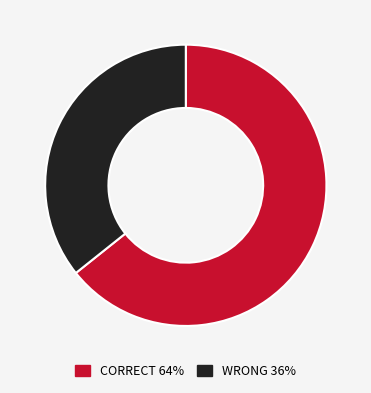

Does CORRECT represent more than half of the total?

Yes